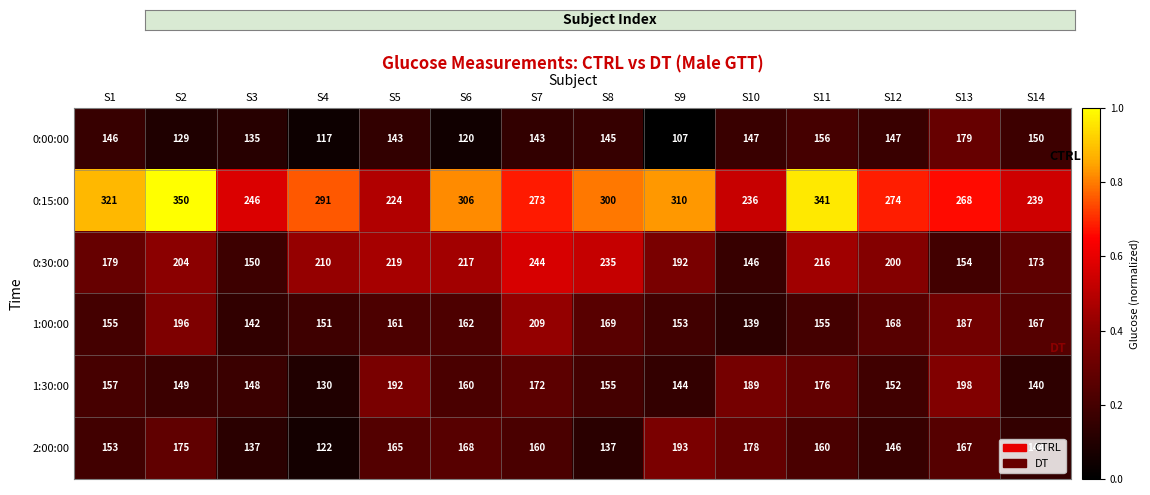

Which series has the widest spread of values?

0:15:00